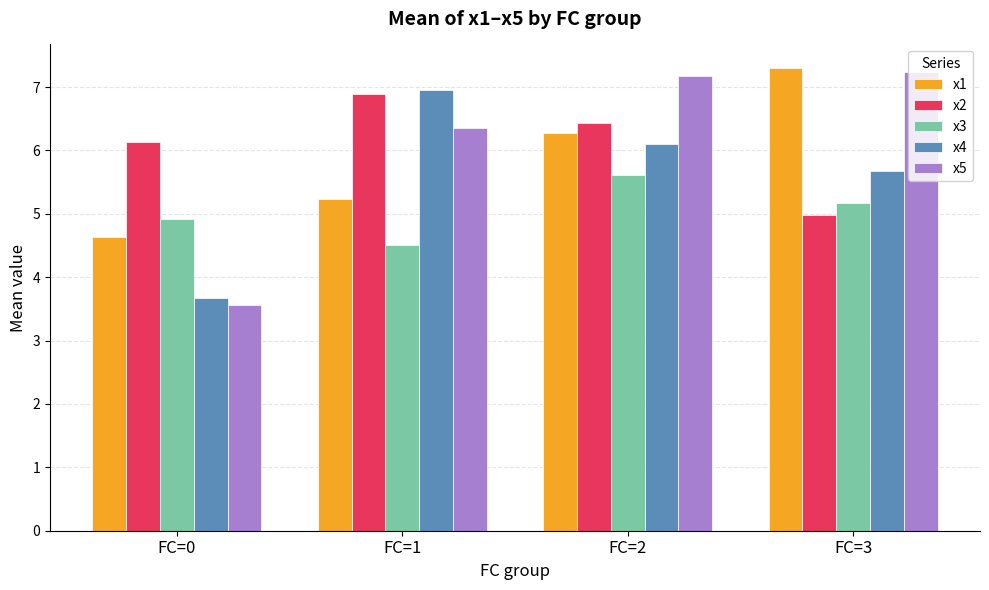

At how many categories does at least one series exceed 5?

4